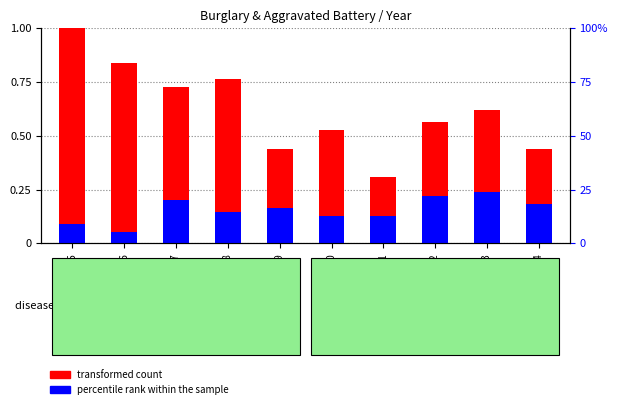

Rank the categories by percentile rank within the sample value from highest to lowest.

2023, 2022, 2017, 2024, 2019, 2018, 2020, 2021, 2015, 2016